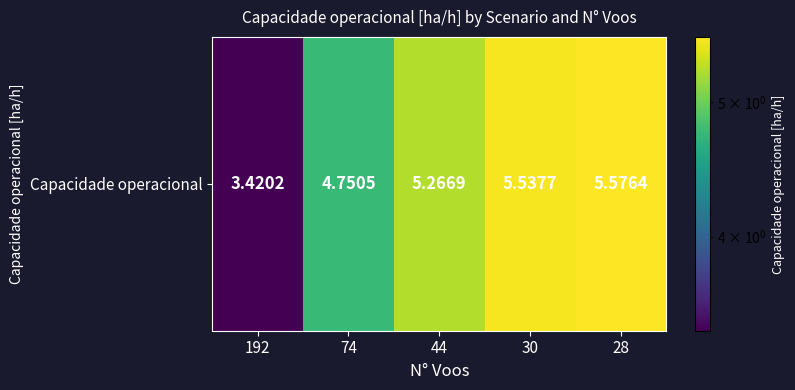

Which label corresponds to the smallest value in the chart?

192